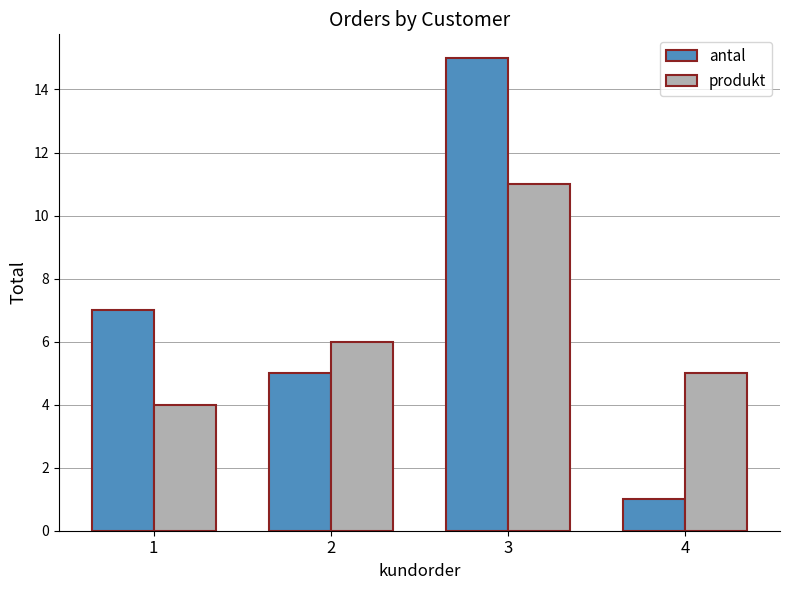

What is the difference between the maximum and minimum values in the antal series?

14